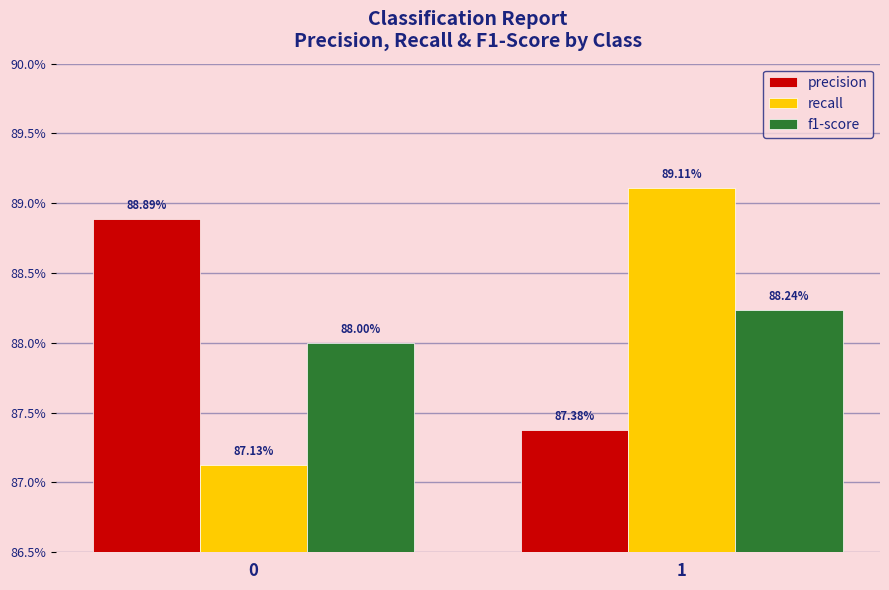

What is the maximum value shown in the chart?

0.9